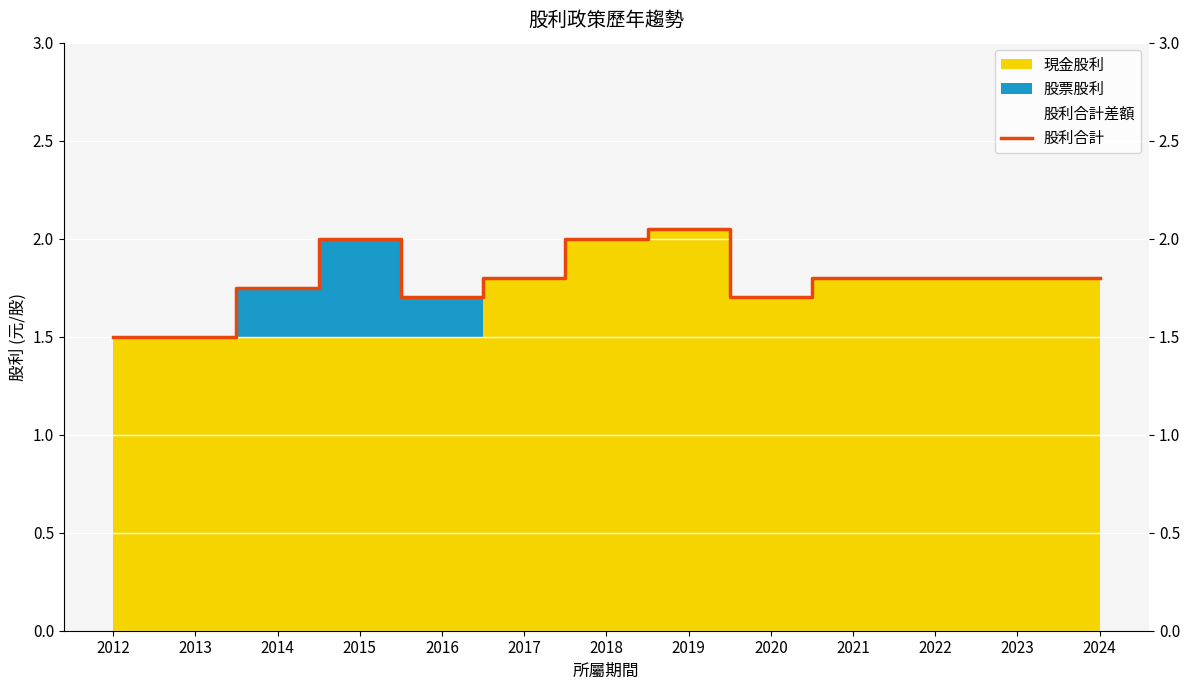

Rank the categories by value from lowest to highest.

2012, 2013, 2016, 2020, 2014, 2017, 2021, 2022, 2023, 2024, 2015, 2018, 2019